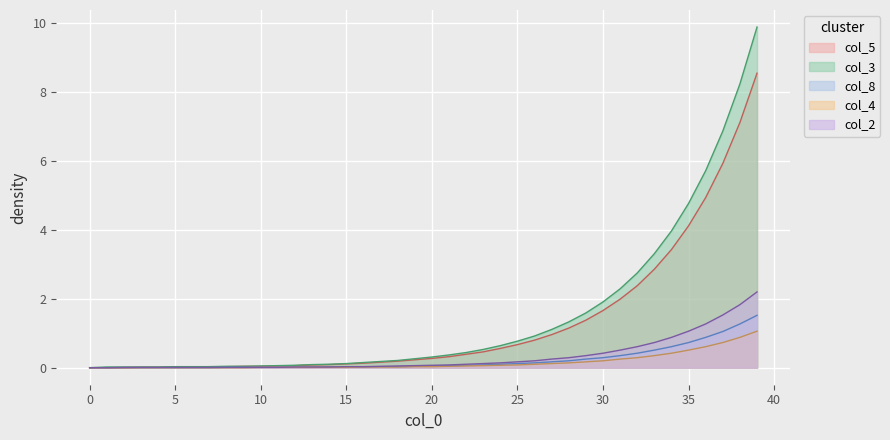

At which category is the sum across all series the highest?

39